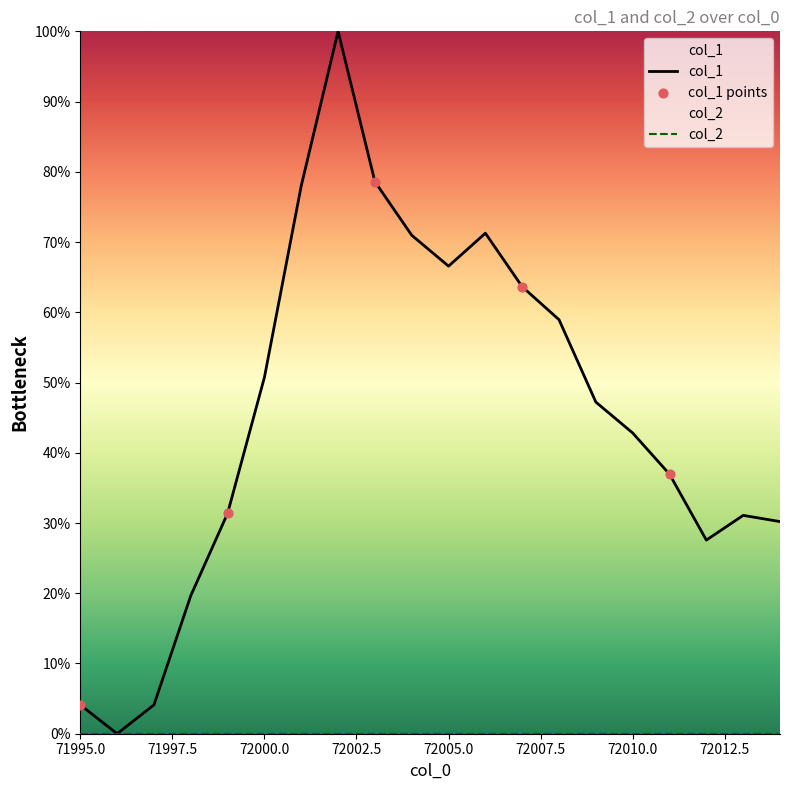

Approximately how many times larger is the value at 72002 compared to 72000?

2.0